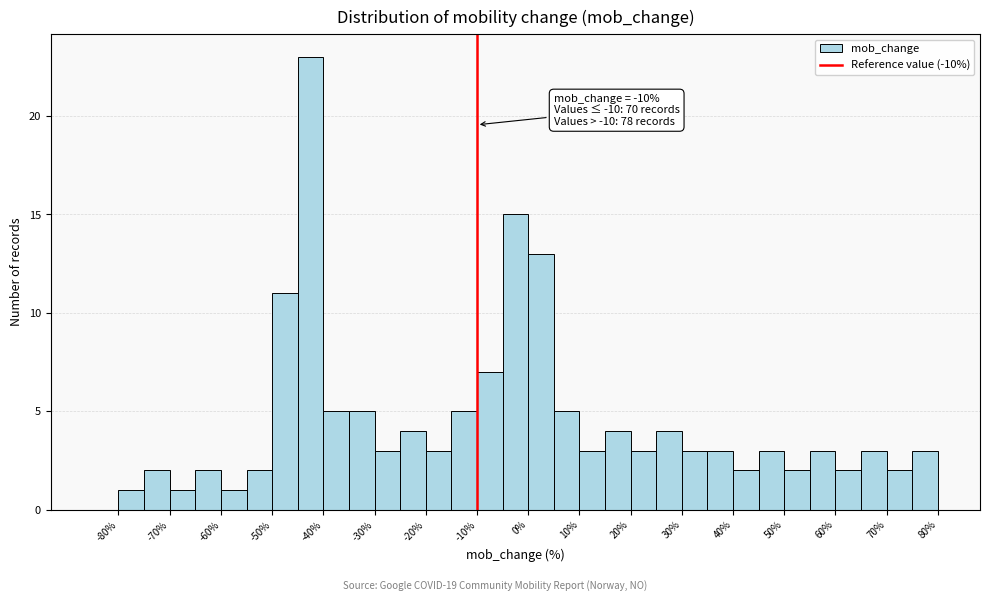

Which range on the x-axis has the tallest bar?

-45 to -40